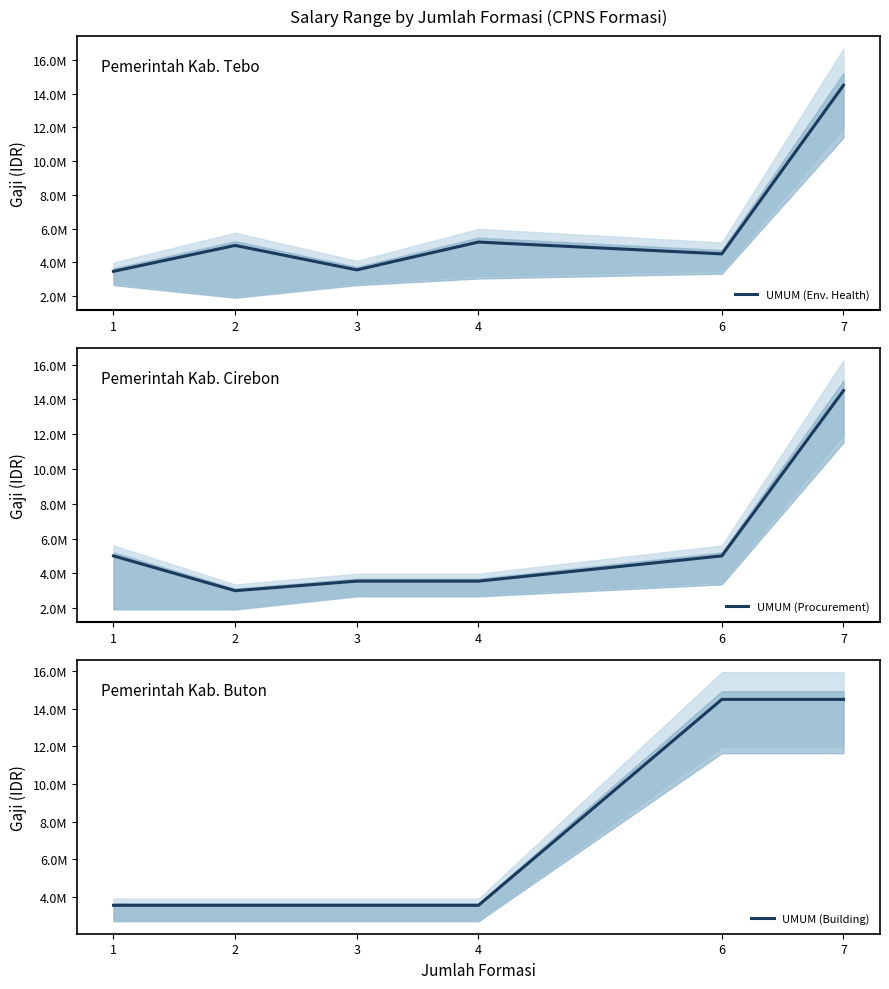

Between 2 and 3, which is larger?

2